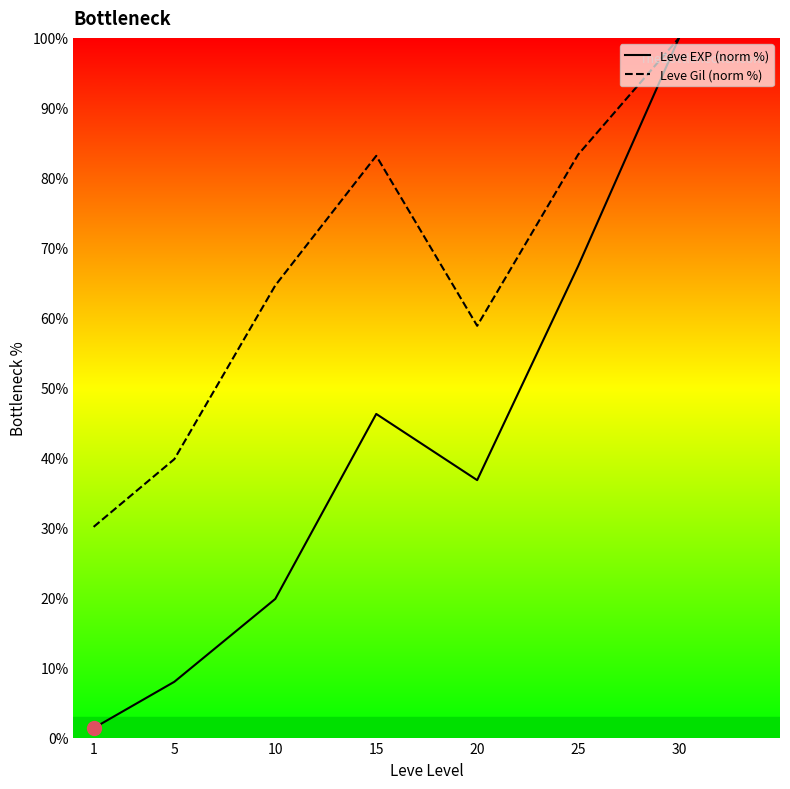

Which series changed the most between 1 and 10?

Leve Gil (norm %)